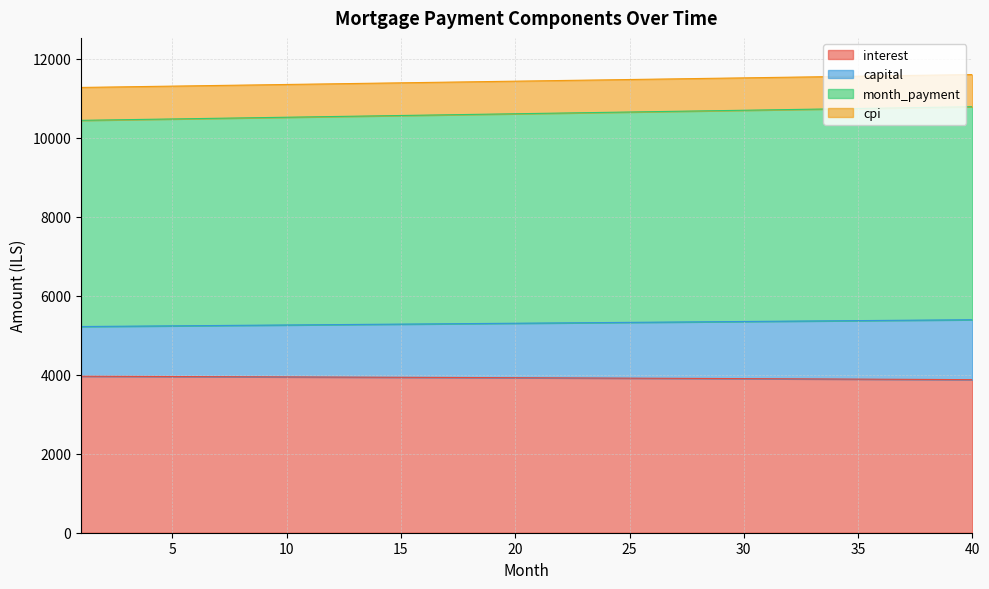

True or false: interest and capital intersect in this chart.

False